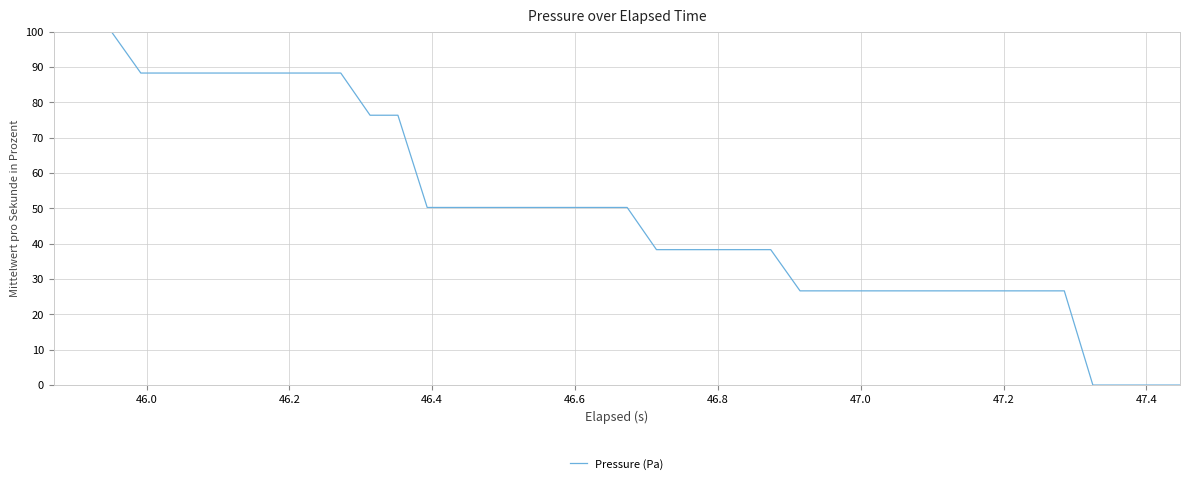

Reading left to right, what are all the values shown in this chart?

100.0	100.0	100.0	88.3	88.3	88.3	88.3	88.3	88.3	88.3	88.3	76.4	76.4	50.3	50.3	50.3	50.3	50.3	50.3	50.3	50.3	38.3	38.3	38.3	38.3	38.3	26.7	26.7	26.7	26.7	26.7	26.7	26.7	26.7	26.7	26.7	0.0	0.0	0.0	0.0